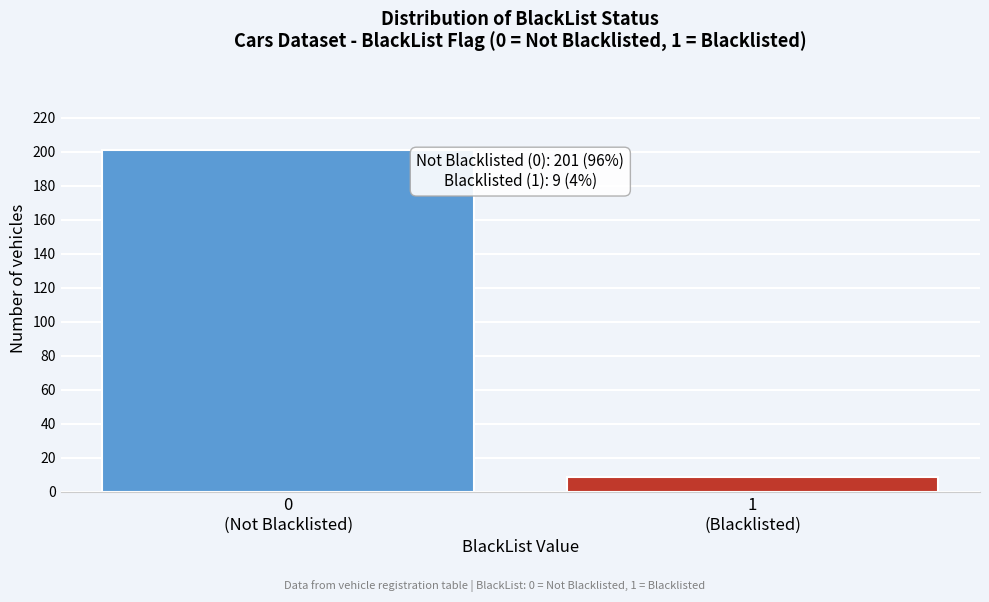

Reading left to right, what are all the values shown in this chart?

201	9